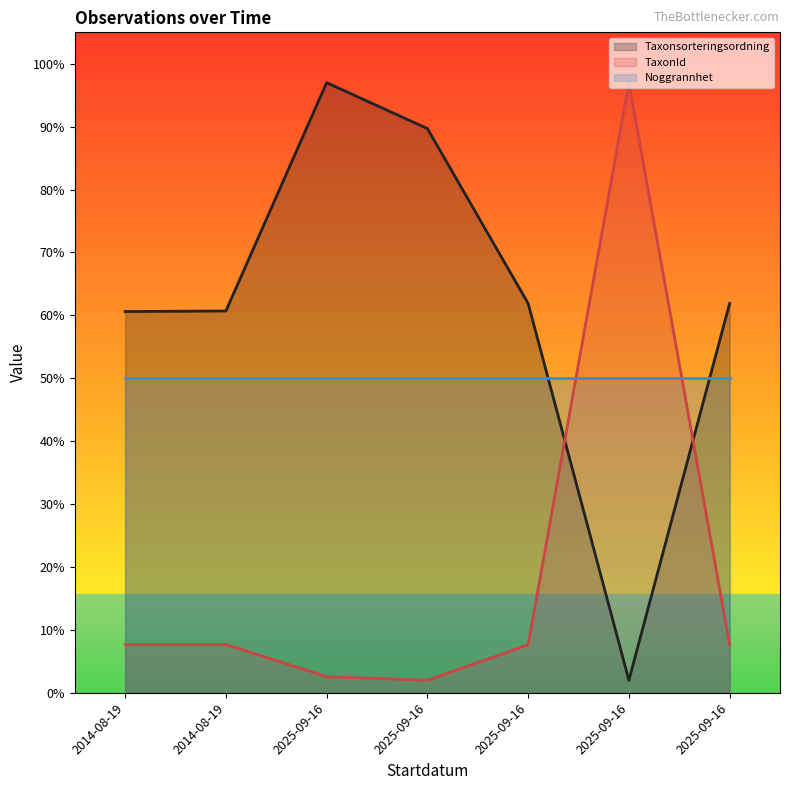

What is the difference between the maximum and minimum values in the TaxonId series?

95.0